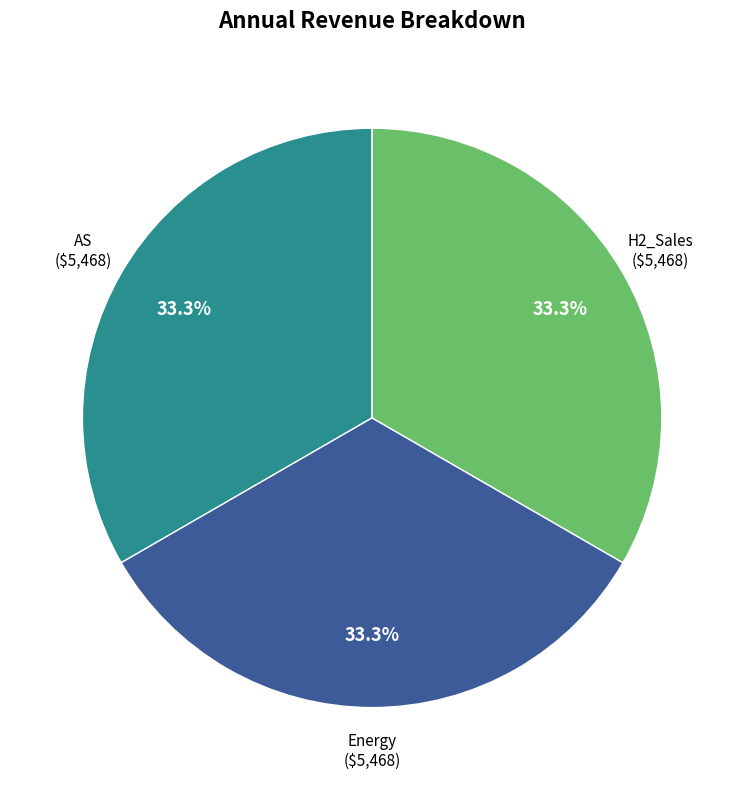

How much of the chart is everything except Energy?

66.7%